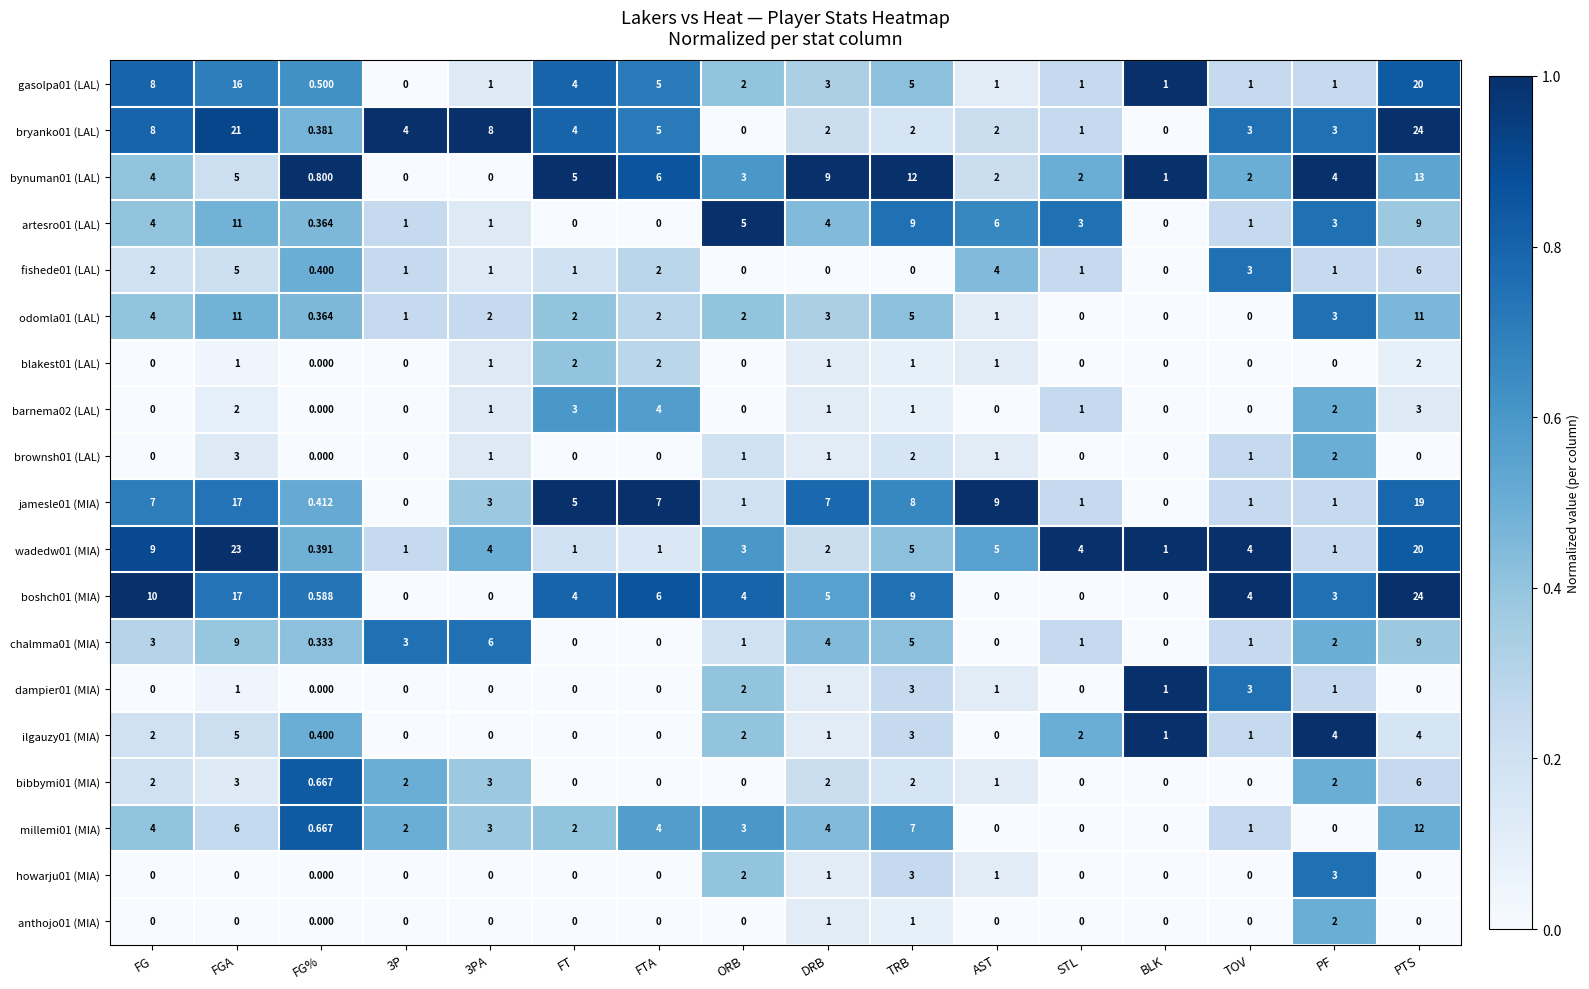

Which category has the highest value across all series?

PTS